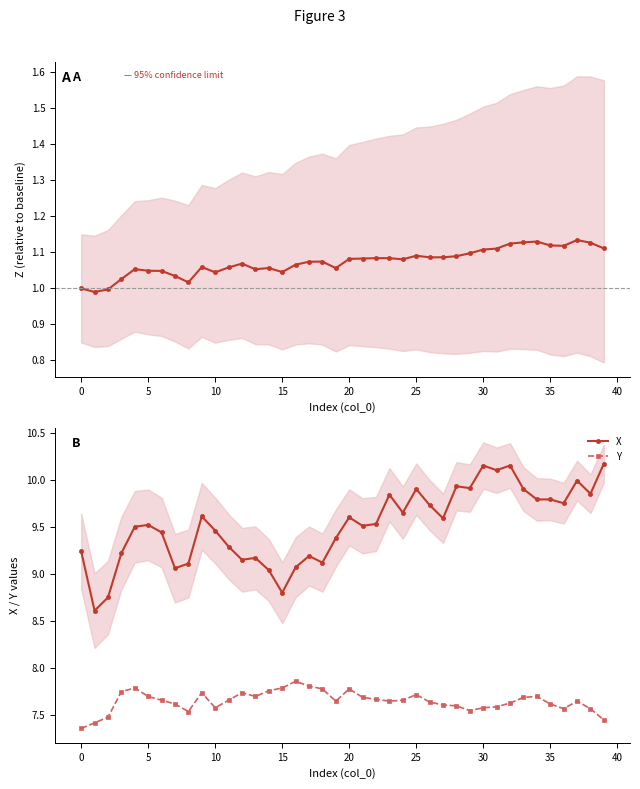

True or false: Y and X cross at least once.

False